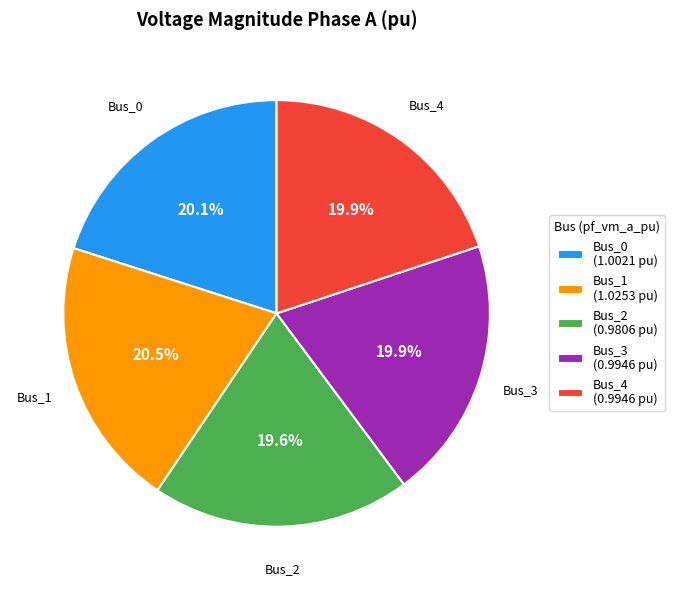

Between Bus_1 (1.0253 pu) and Bus_4 (0.9946 pu), which is larger?

Bus_1 (1.0253 pu)